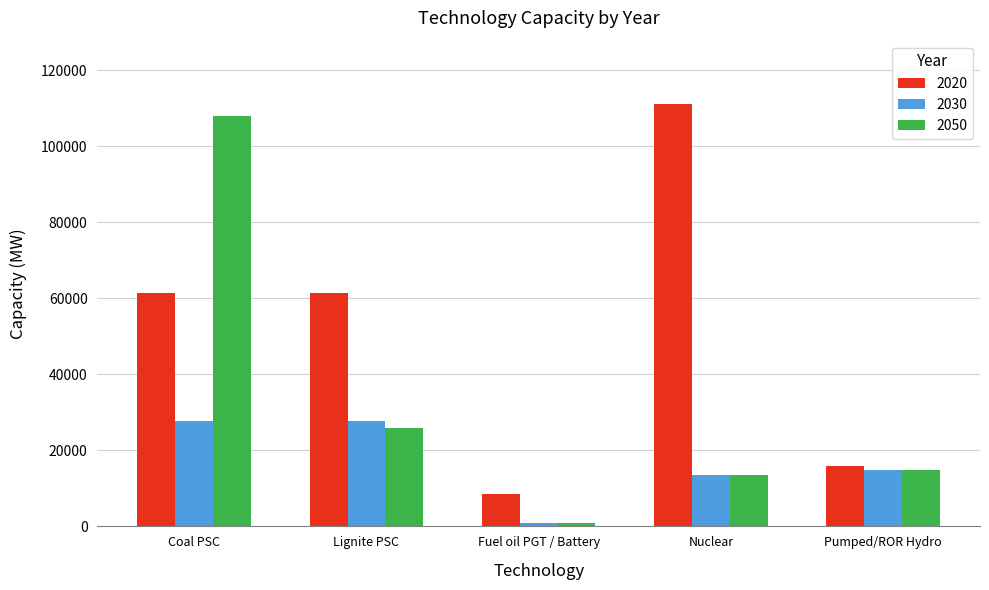

Reading left to right, list all the values displayed in this chart.

2020: 61528.2	61528.2	8575.0	111166.3	16000.0
2030: 27800.0	27800.0	1000.0	13450.0	14950.0
2050: 108000.0	26000.0	800.0	13425.0	14850.0